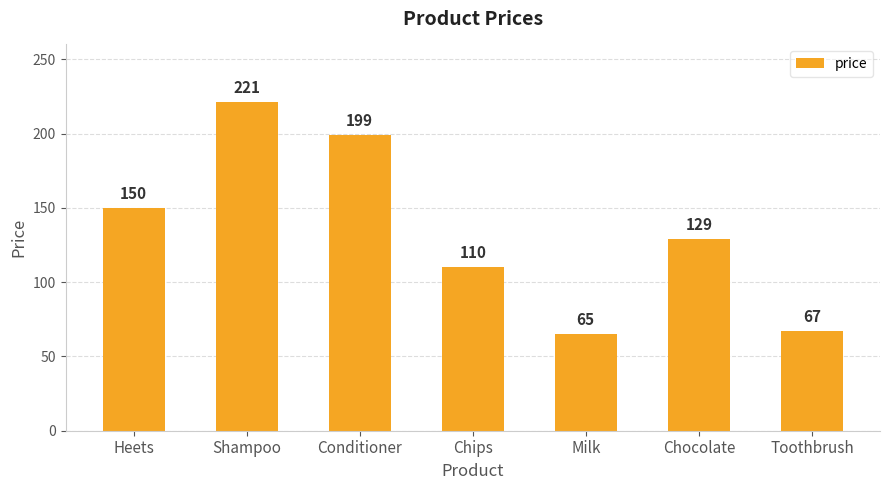

What is the label of the 1st bar from the left?

Heets